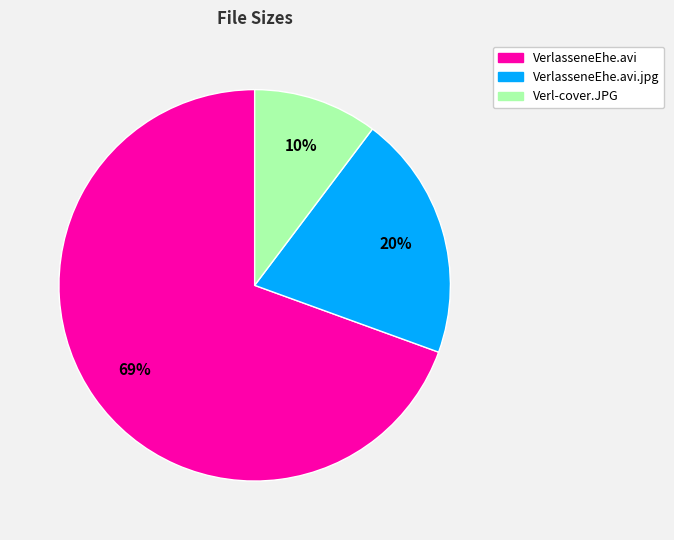

Is there a majority slice in this chart?

Yes